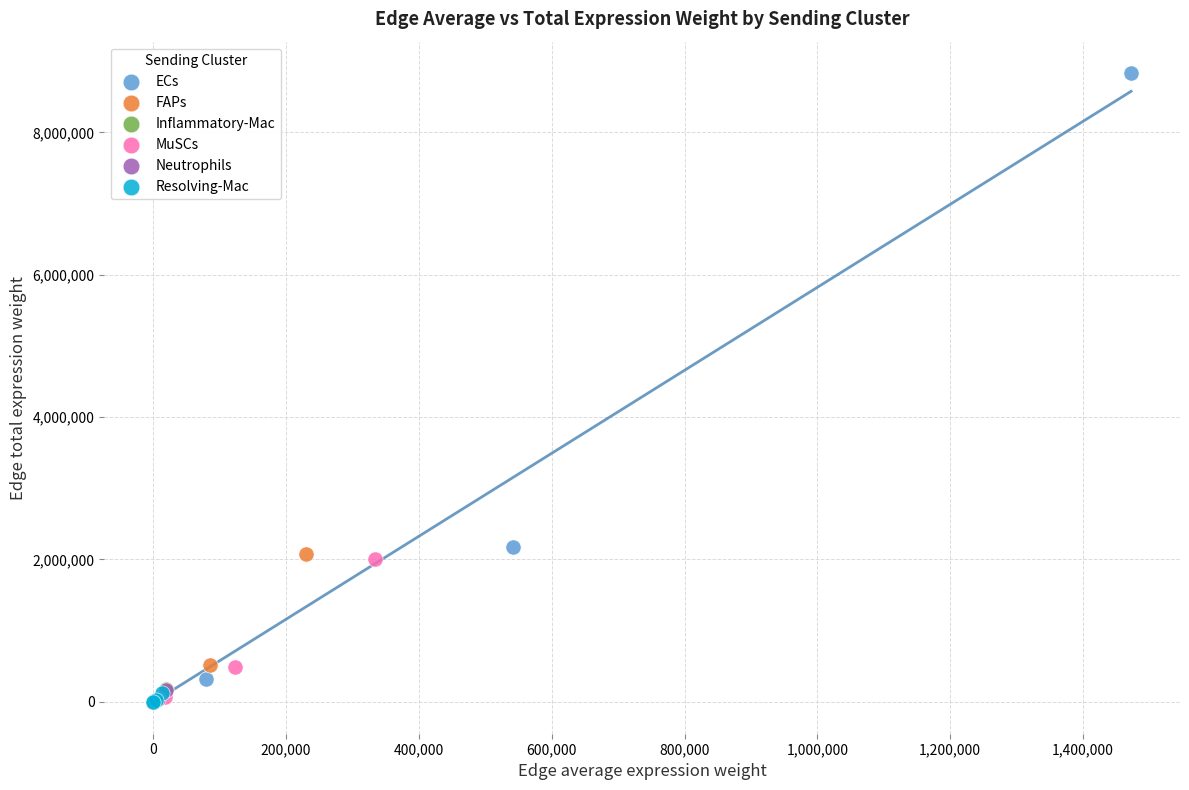

Which series contains the highest Y value?

ECs